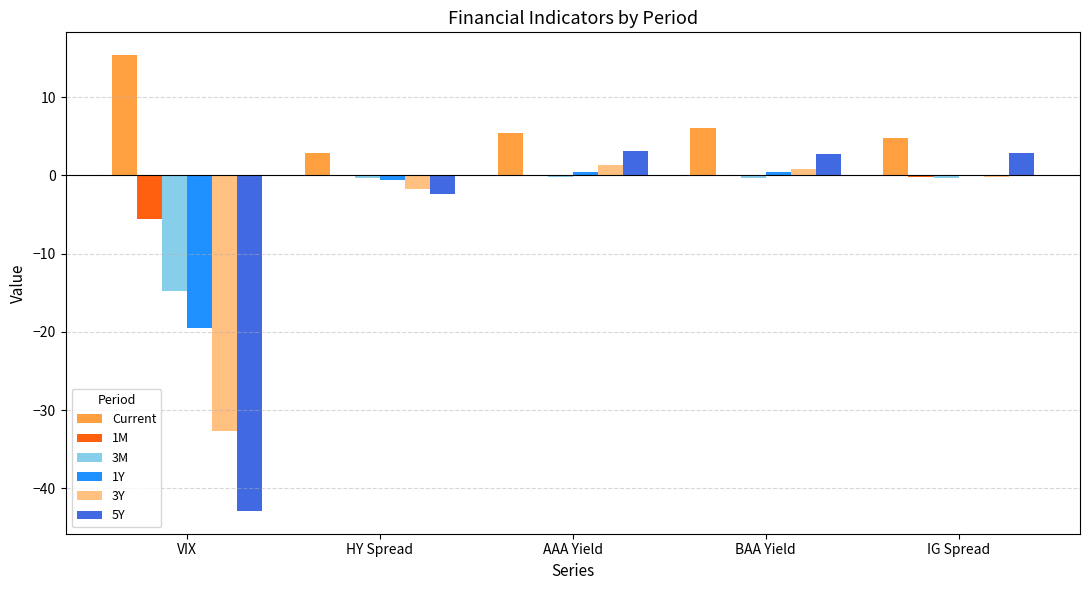

The Current series shows 2.5 at IG Spread. True or false?

False